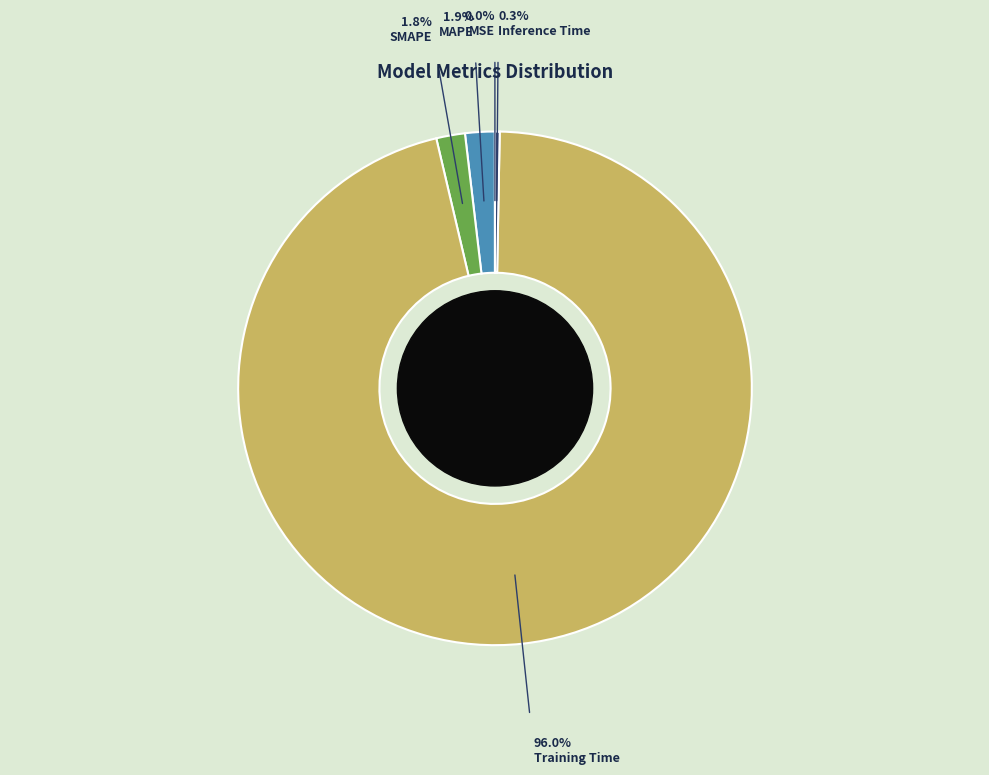

Between Inference Time and SMAPE, which is larger?

SMAPE